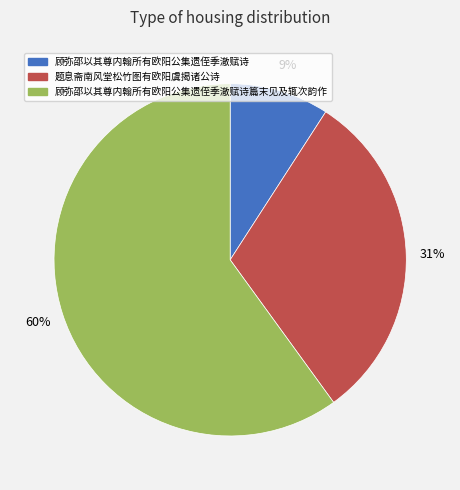

Combined, do 顾弥邵以其尊内翰所有欧阳公集遗侄季澈赋诗 and 题息斋南风堂松竹图有欧阳虞揭诸公诗 account for over 50%?

No